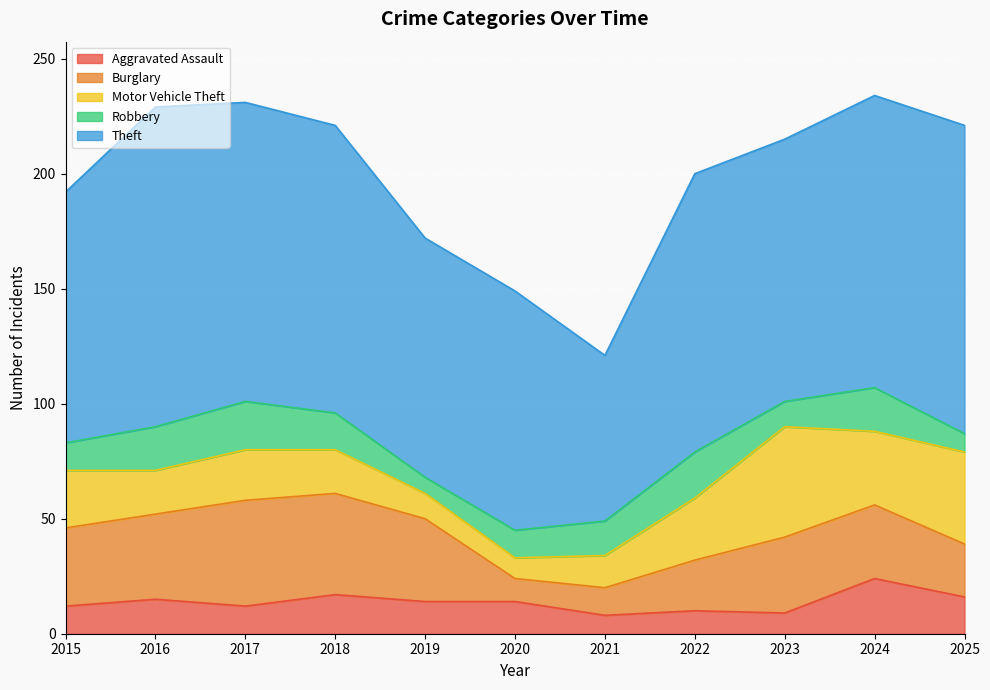

In Aggravated Assault, how many points are lower than both neighbors (excluding endpoints)?

3